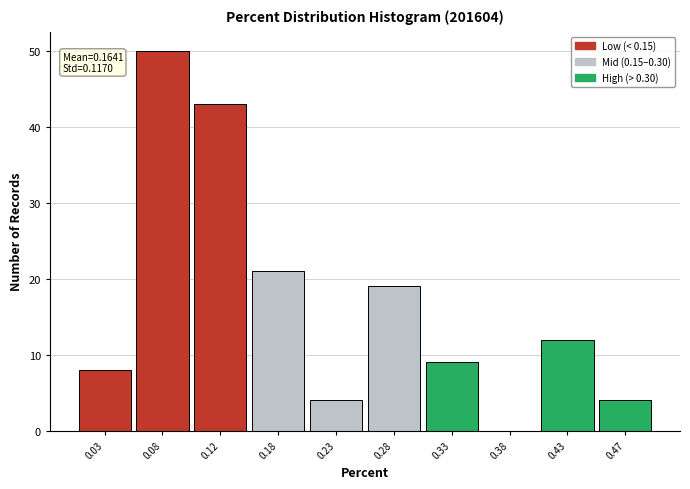

Which range on the x-axis has the tallest bar?

0.05 to 0.10